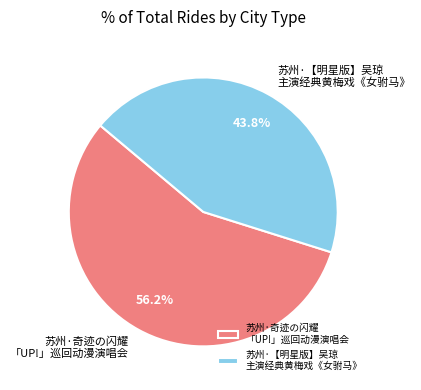

Which category has the biggest portion of the pie?

苏州·奇迹の闪耀 「UP!」巡回动漫演唱会